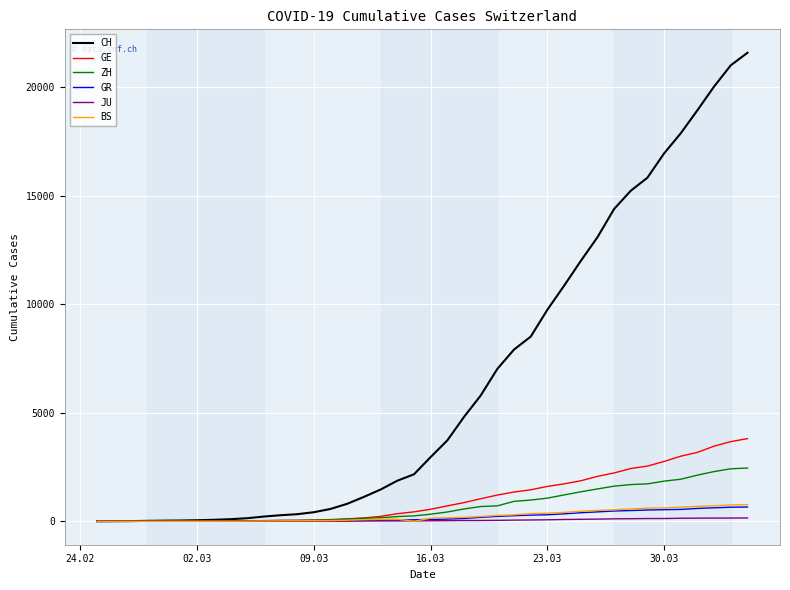

Which series has the largest total across all categories?

CH